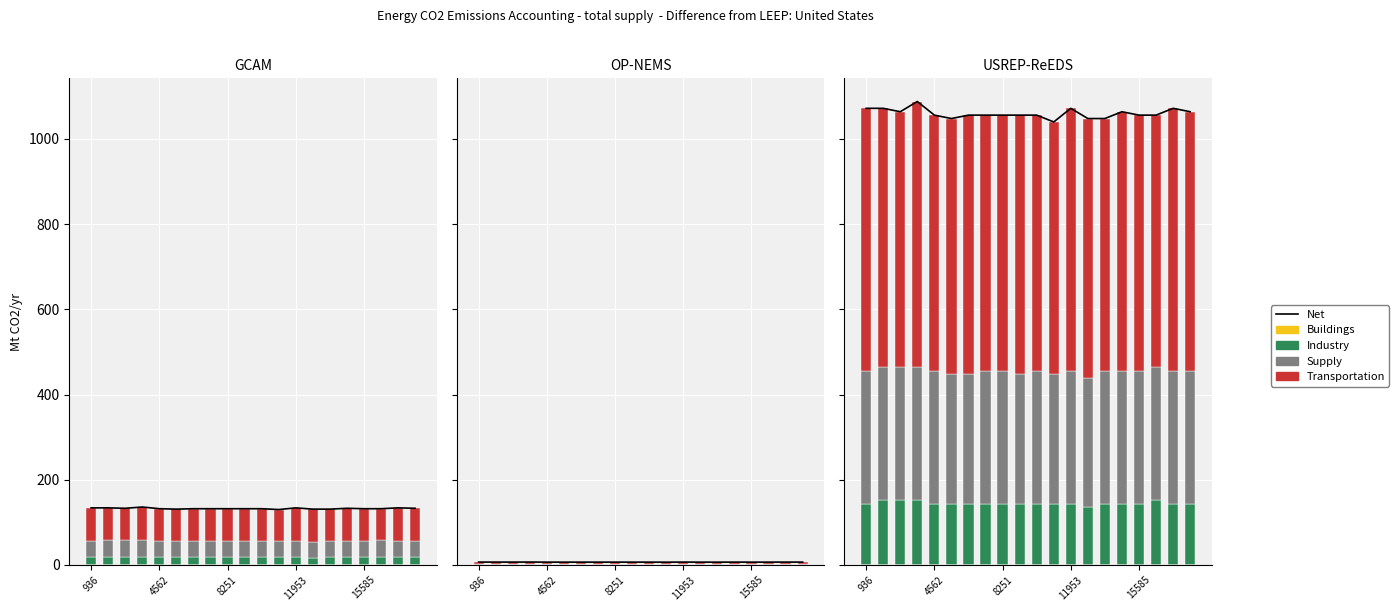

Which has a higher value, 14 or 18?

18